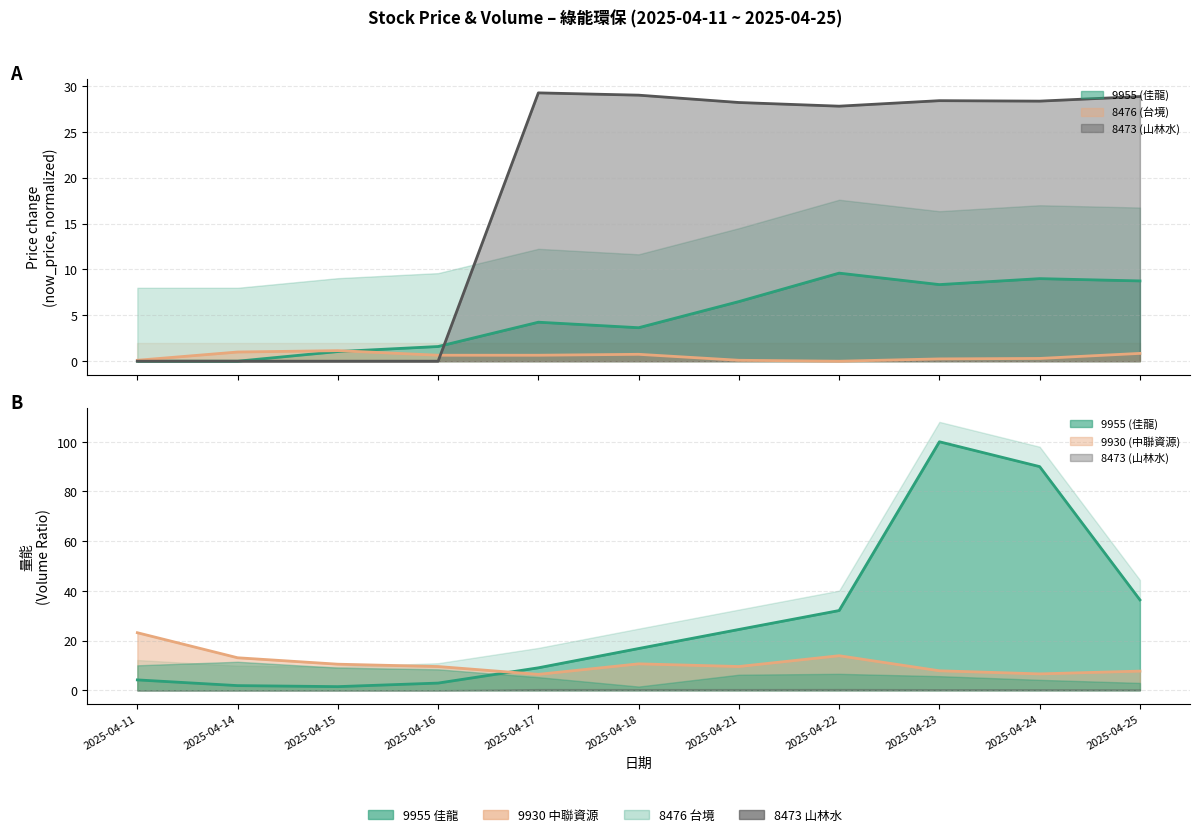

What is the maximum value for 8473_price?

29.2